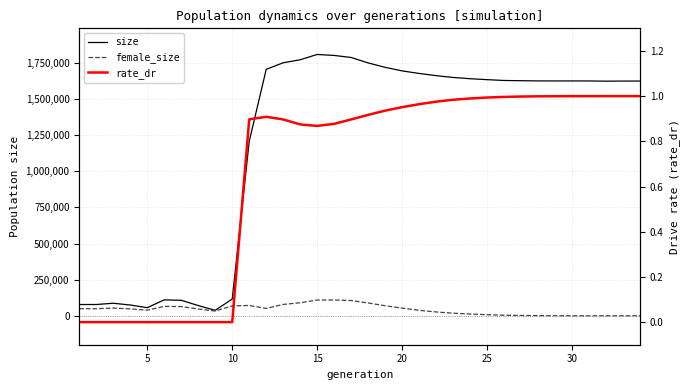

How many lines are shown in the chart?

3